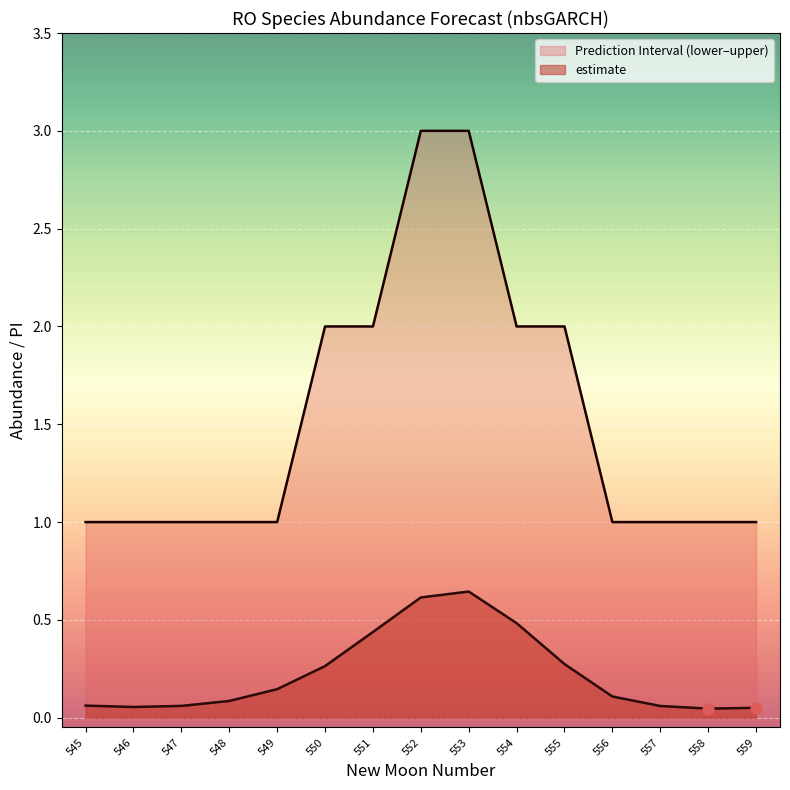

Which series contains the lowest Y value?

estimate